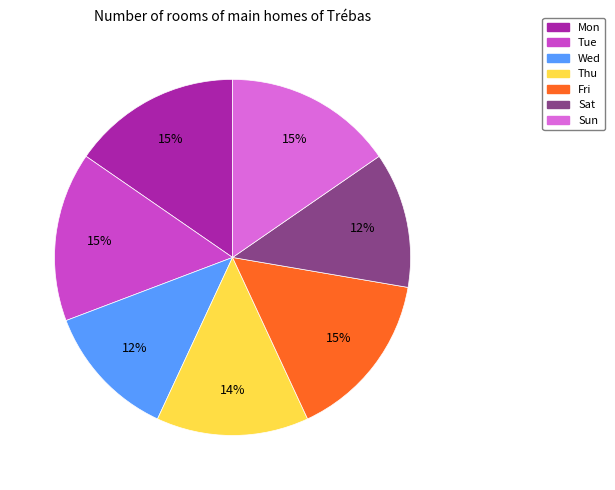

Do Sat and Fri together represent more than half of the pie?

No